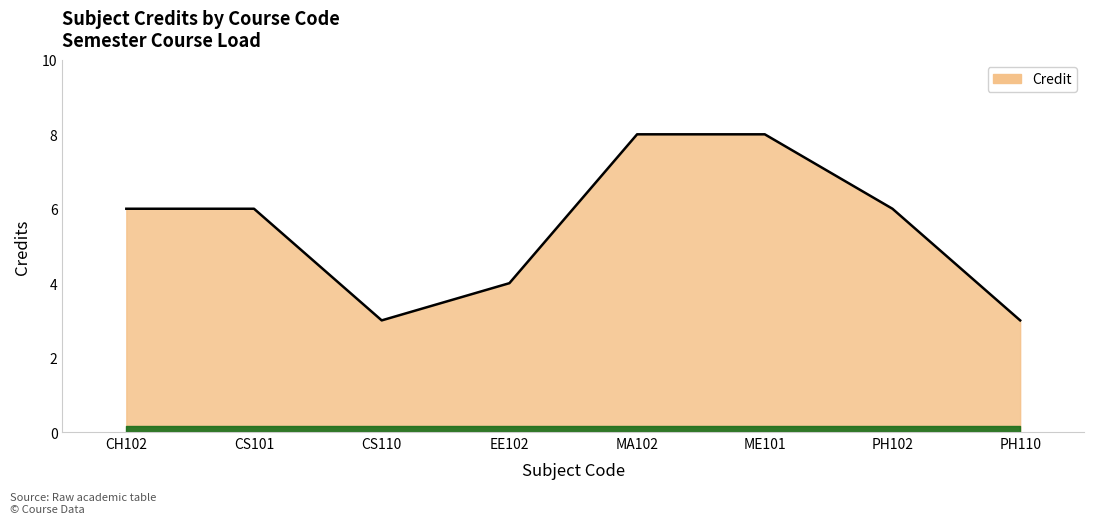

How many interior local valleys (lower than both neighbors) does the data have?

1